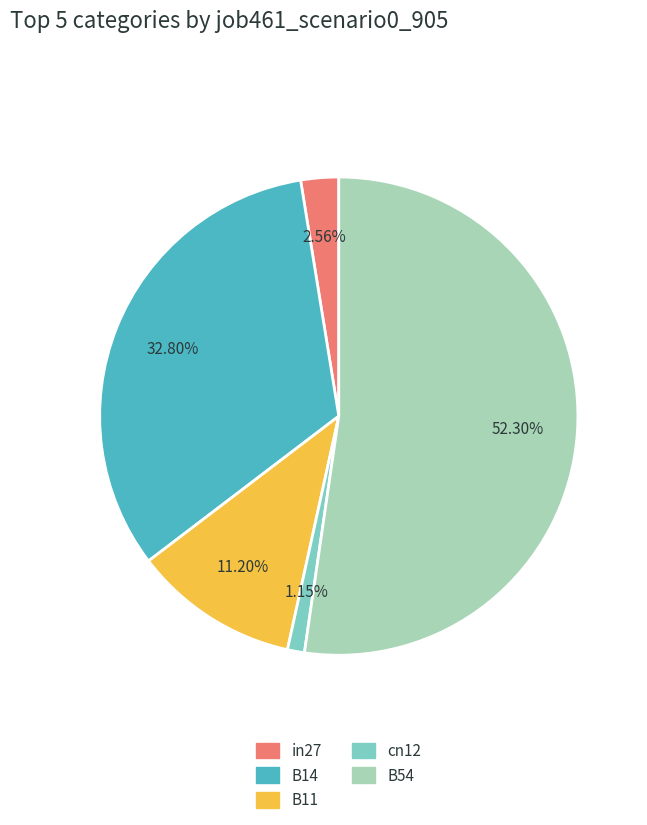

Rank the categories by value from highest to lowest.

B54, B14, B11, in27, cn12